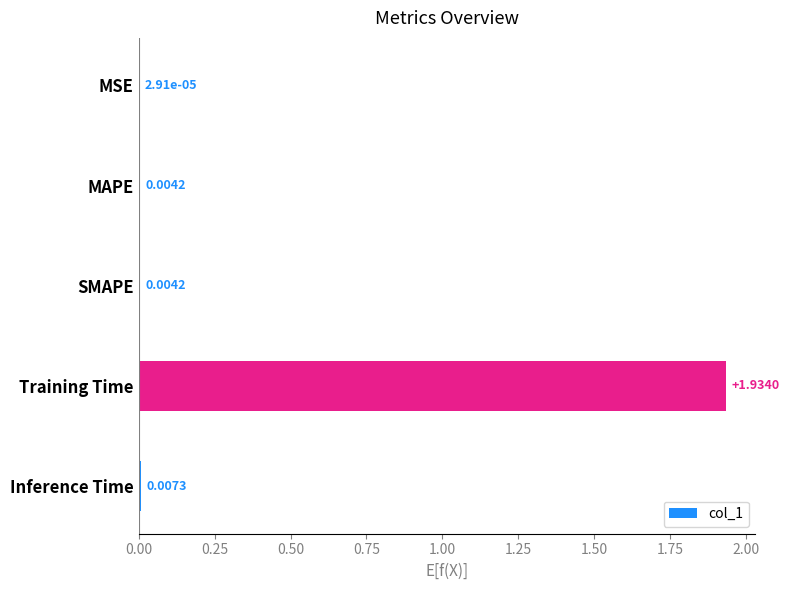

What is the change in value from SMAPE to Training Time?

+1.9